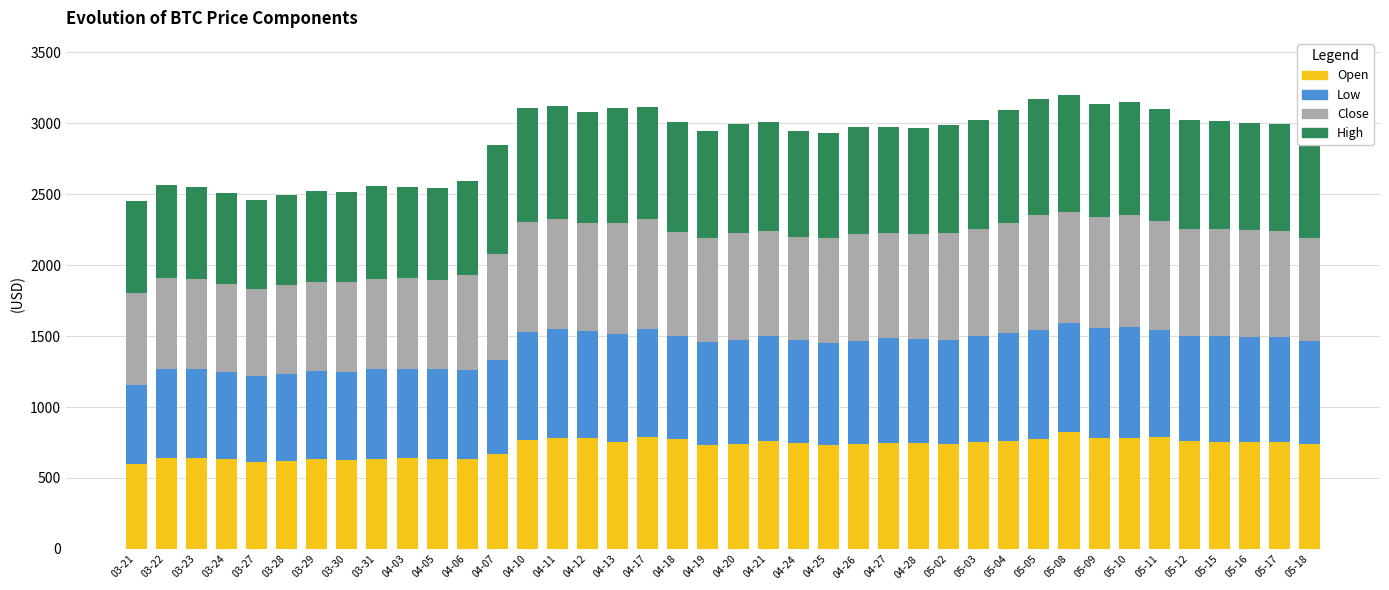

What is the total value across all series at 05-12?

3020.4